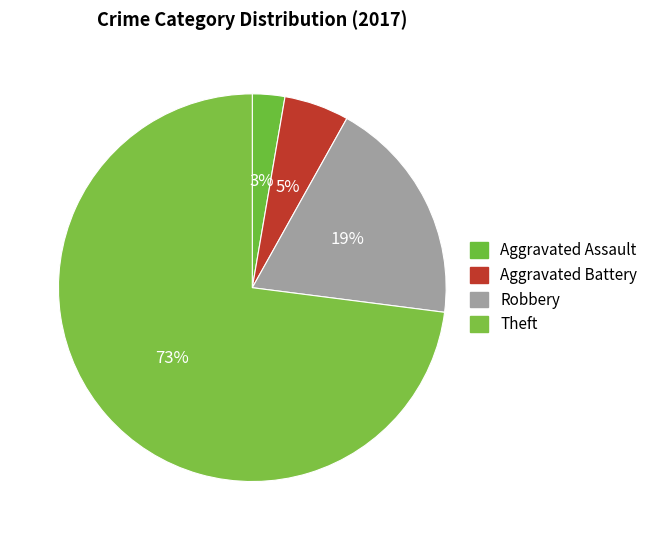

To the nearest percent, what percentage of the pie is Robbery?

19%